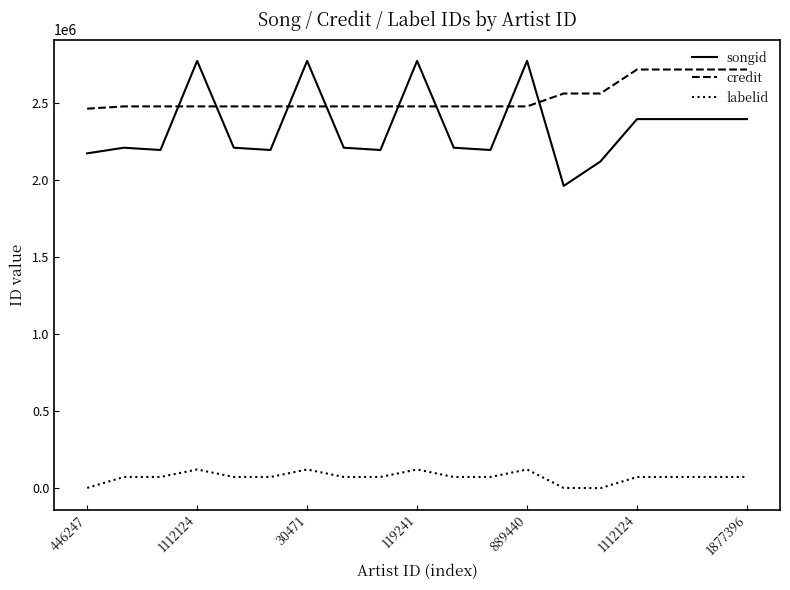

True or false: songid has more than 0 points higher than both neighbors.

True